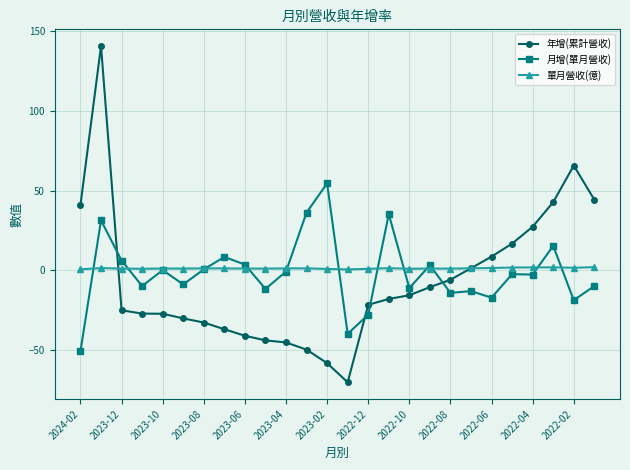

True or false: 單月營收(億) has more than 1 interior local peaks.

True